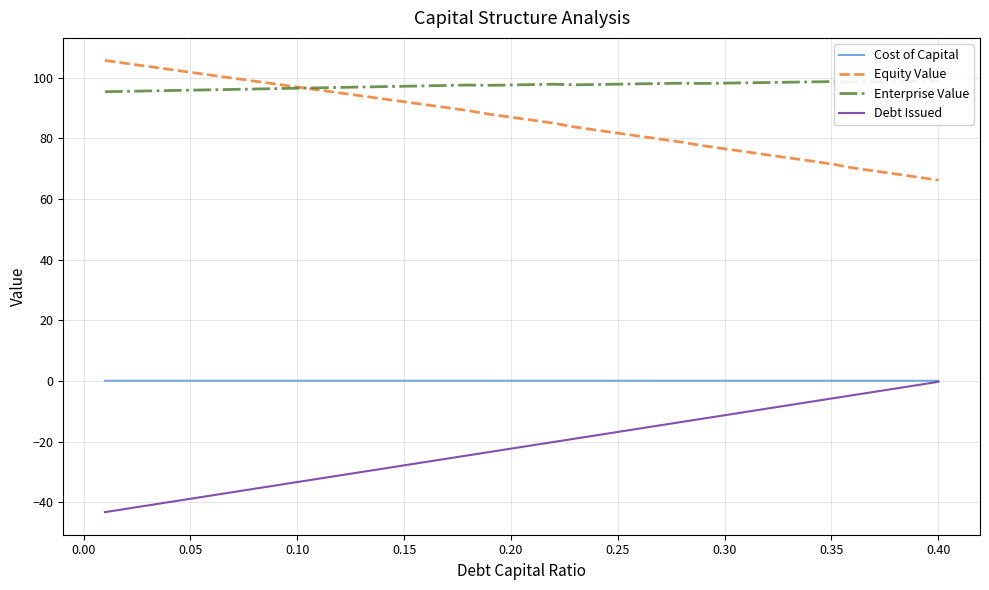

True or false: Debt Issued and Equity Value cross at least once.

False